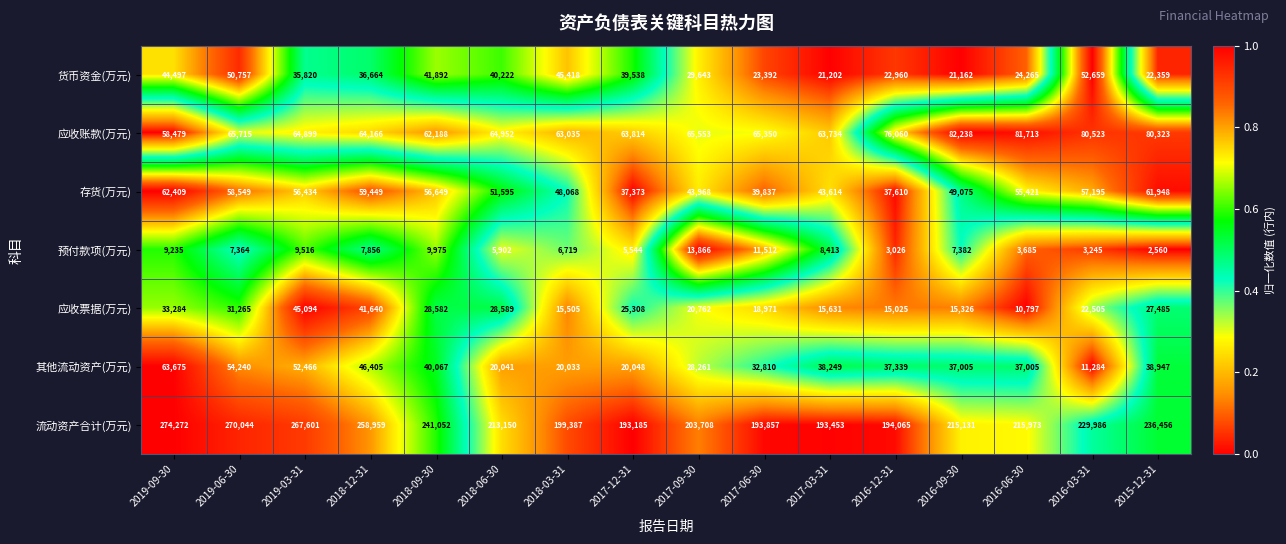

What is the sum of the 货币资金(万元) values at 2019-06-30 and 2016-09-30?

71919